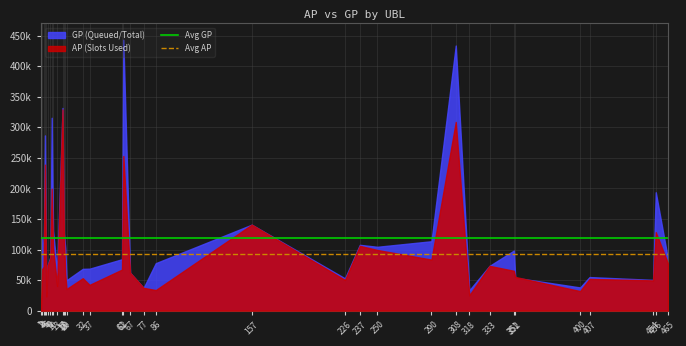

Which series changed the most between 1 and 2?

GP (Queued/Total)